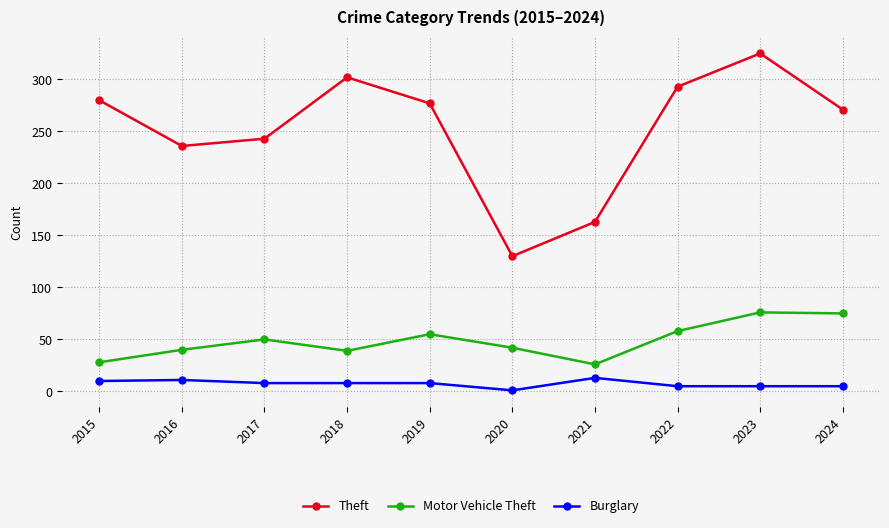

Rank the categories by Theft value from lowest to highest.

2020, 2021, 2016, 2017, 2024, 2019, 2015, 2022, 2018, 2023